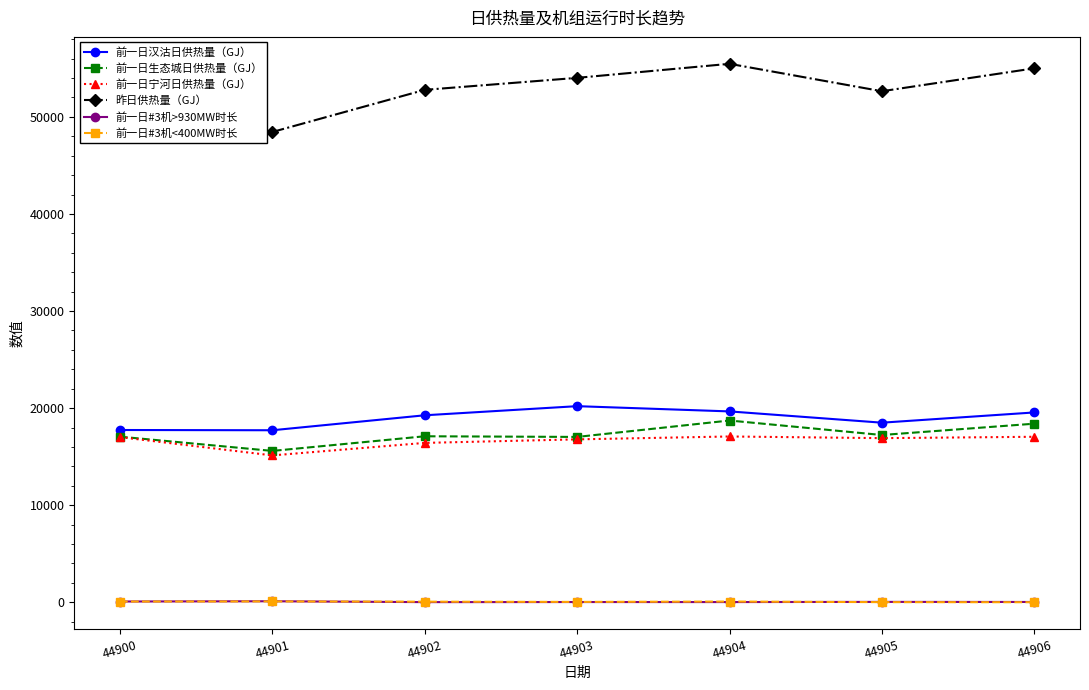

What is the value of the 前一日宁河日供热量（GJ） point at the 2nd from the left?

15131